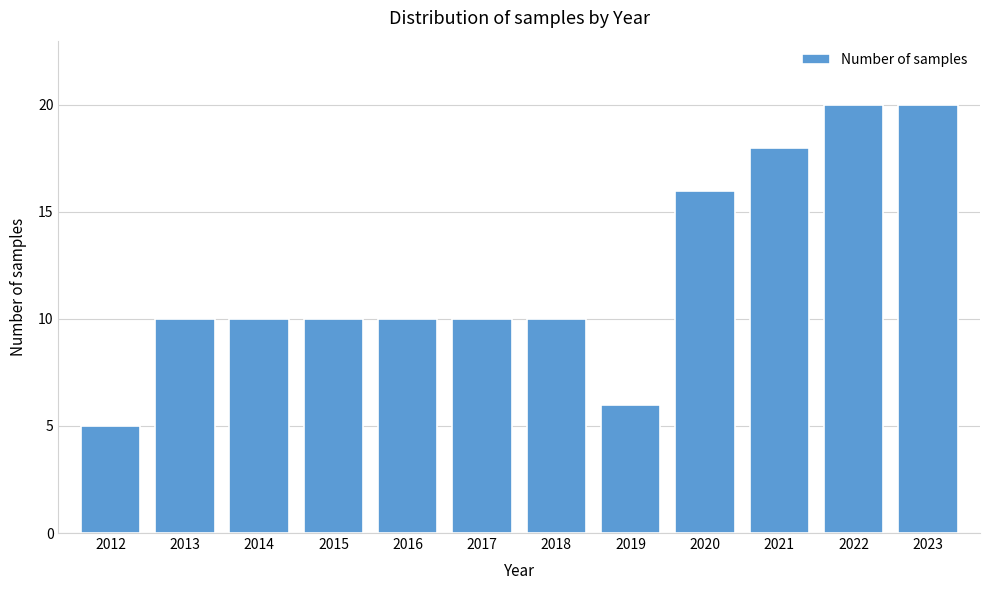

Reading left to right, what are all the values shown in this chart?

2012=5	2013=10	2014=10	2015=10	2016=10	2017=10	2018=10	2019=6	2020=16	2021=18	2022=20	2023=20